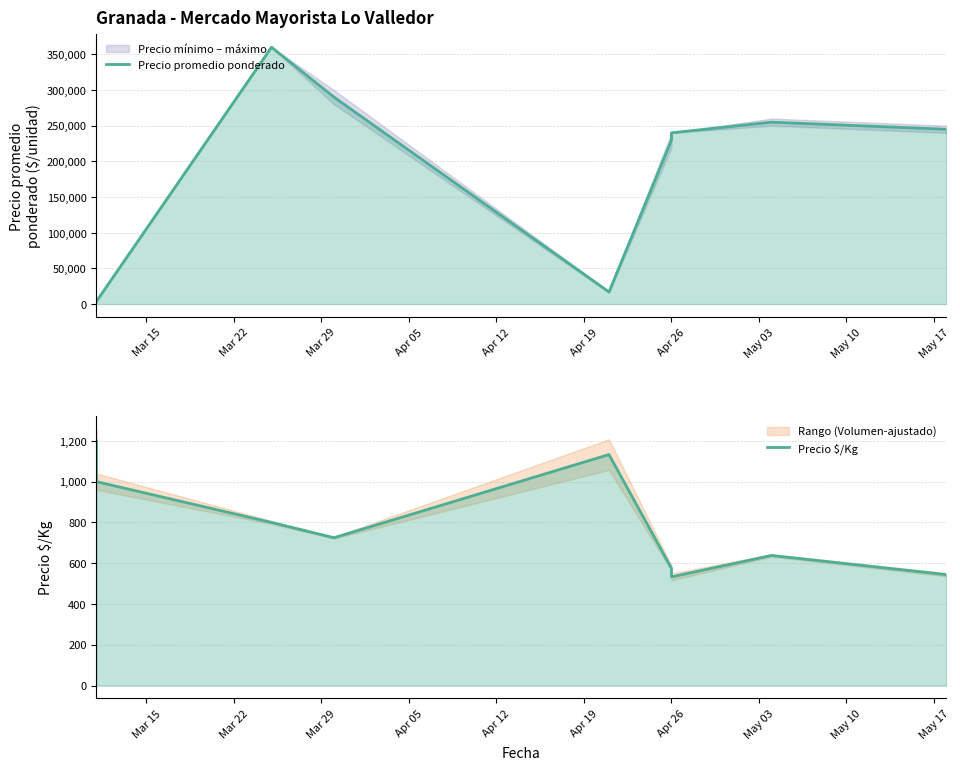

True or false: Precio promedio ponderado and Precio $/Kg cross at least once.

False